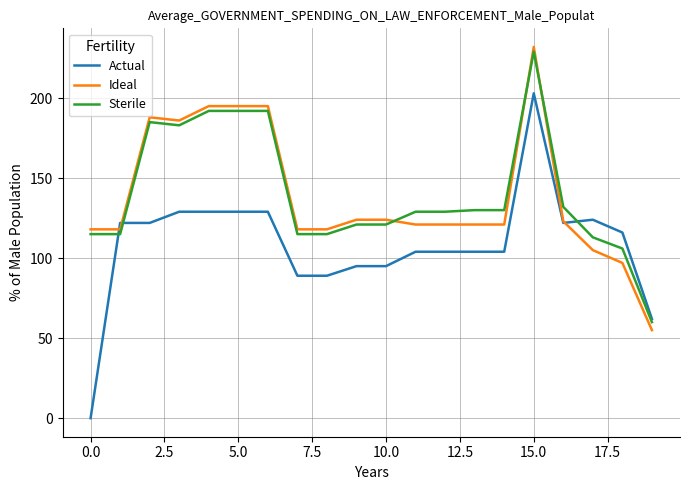

What is the maximum value for Ideal?

232